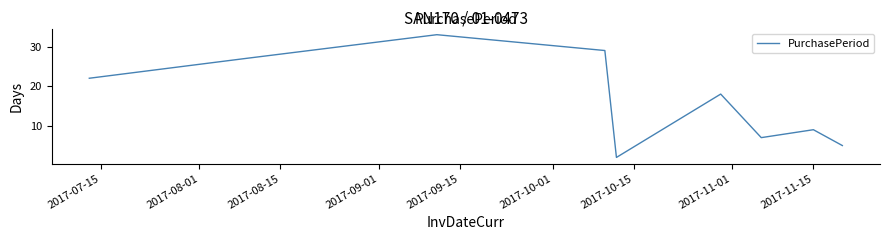

What is the difference between the maximum and minimum values?

31